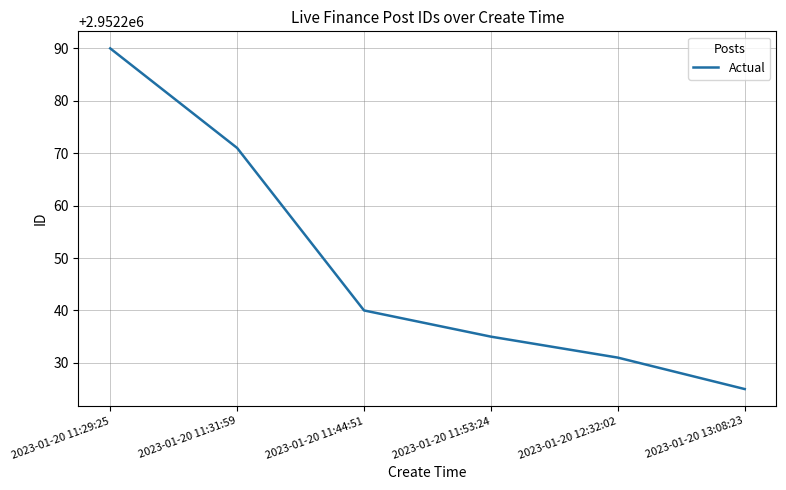

True or false: the data has more than 1 interior local peaks.

False